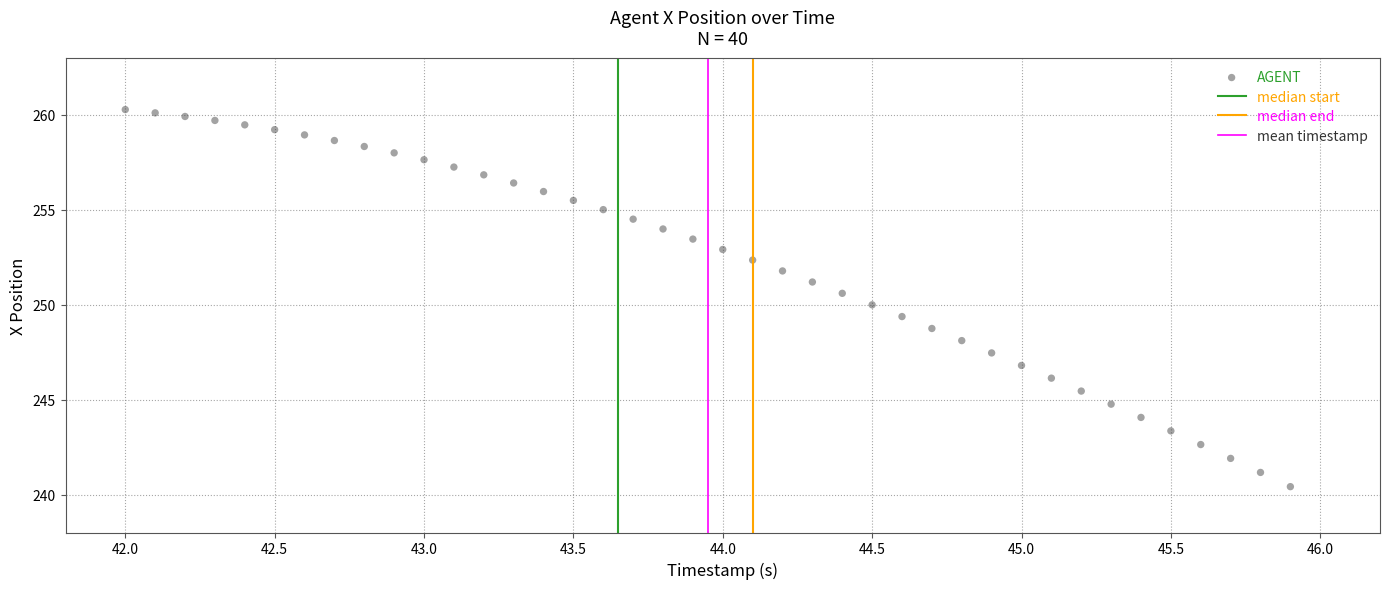

What is the range of X values (max minus min)?

3.9